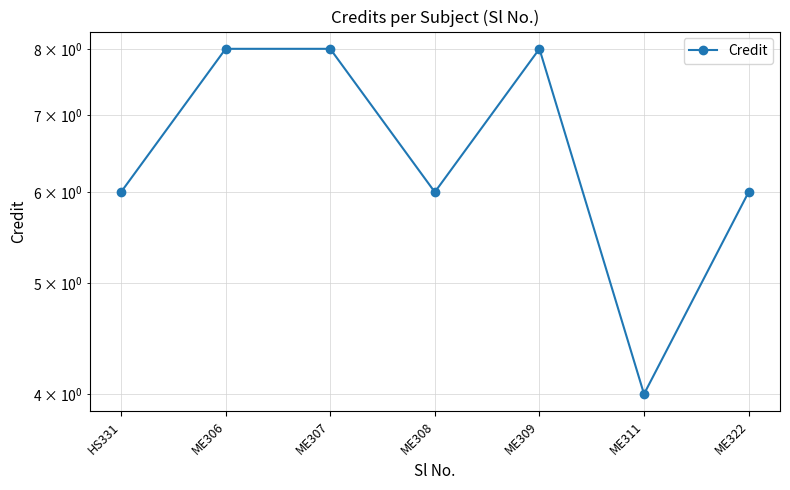

Rank the categories by value from lowest to highest.

ME311, HS331, ME308, ME322, ME306, ME307, ME309